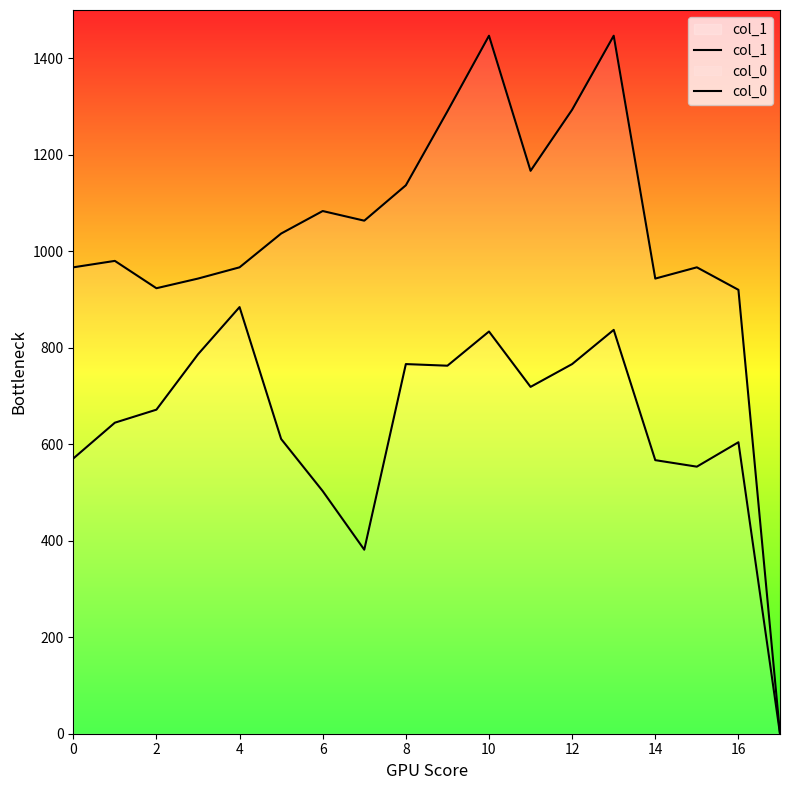

The value of col_1 at 16 is 138.9. True or false?

False